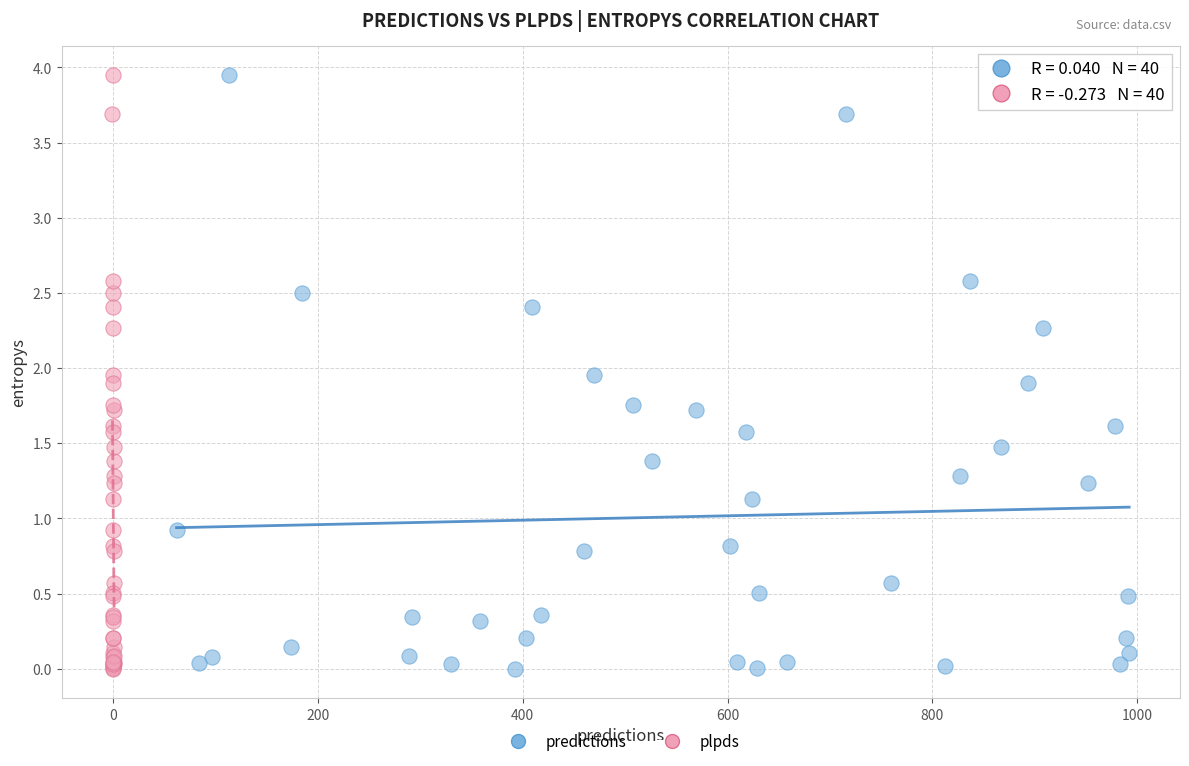

What are all the series names shown in the legend?

predictions, plpds